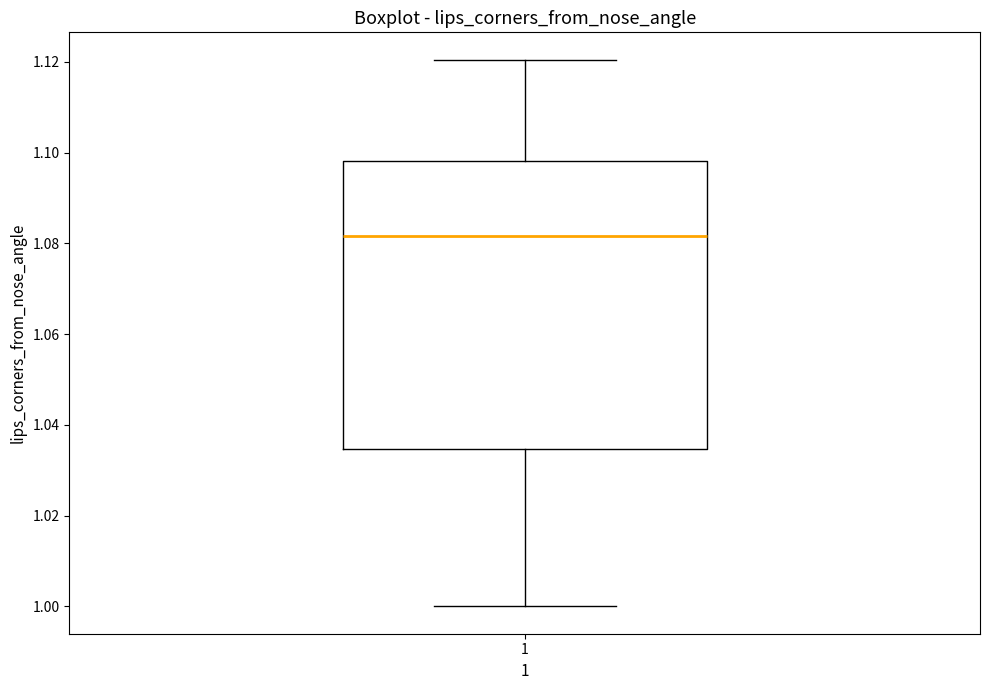

Read this box plot against the y-axis: the position of the median line, the range covered by the box, and the ends of both whiskers. The values are not printed on the chart, so give them approximately, as read against the axis.

median 1.082, box 1.034 to 1.098, whiskers 1.000 to 1.120